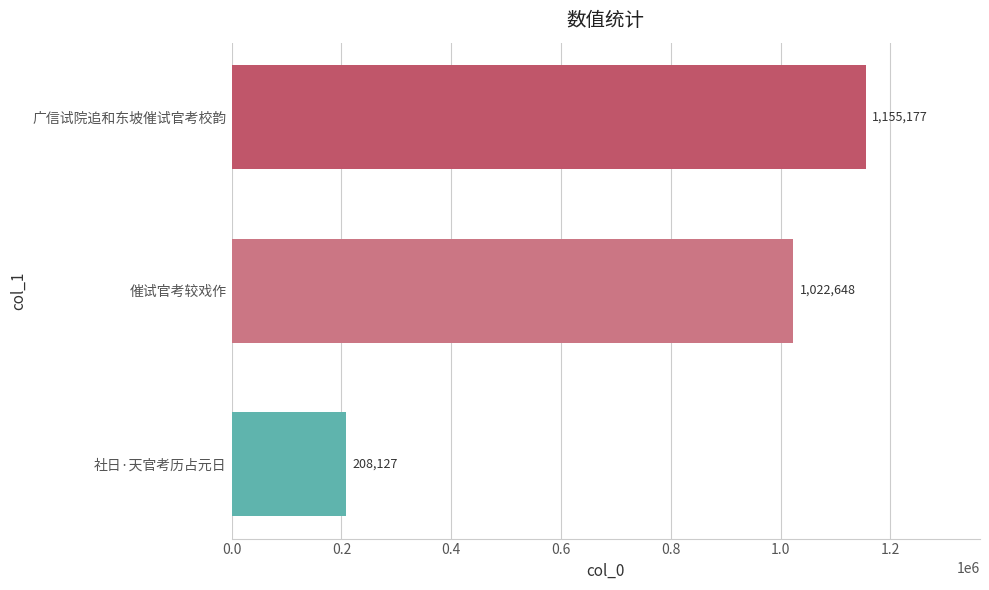

Which label corresponds to the largest value in the chart?

广信试院追和东坡催试官考校韵